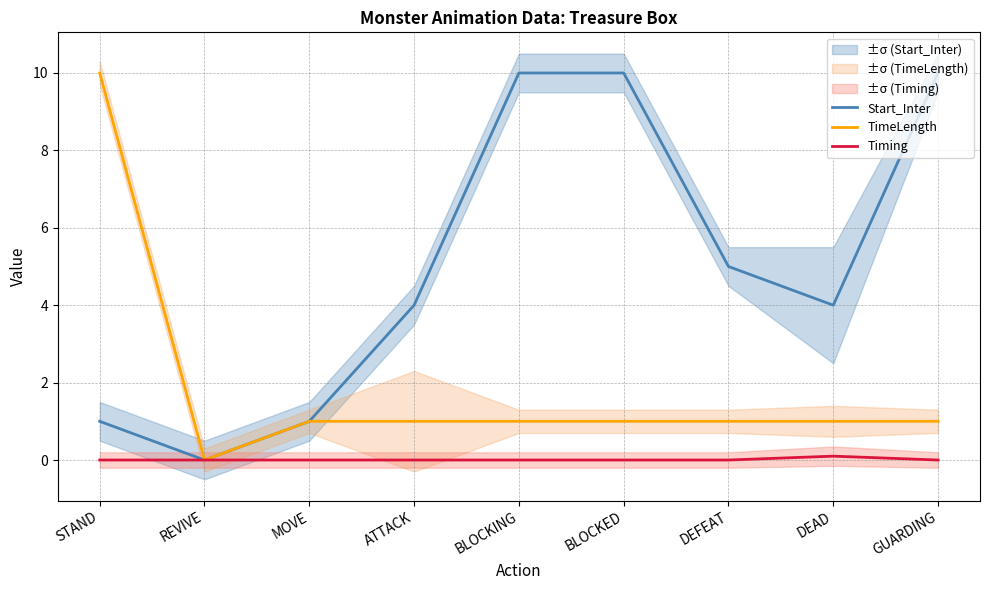

Where is the first local minimum for Start_Inter?

REVIVE